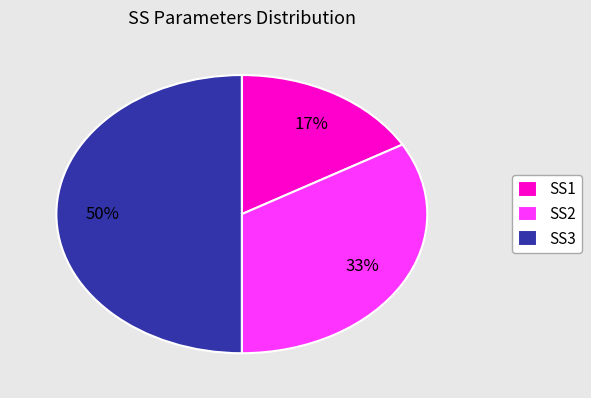

Which category has the biggest portion of the pie?

SS3